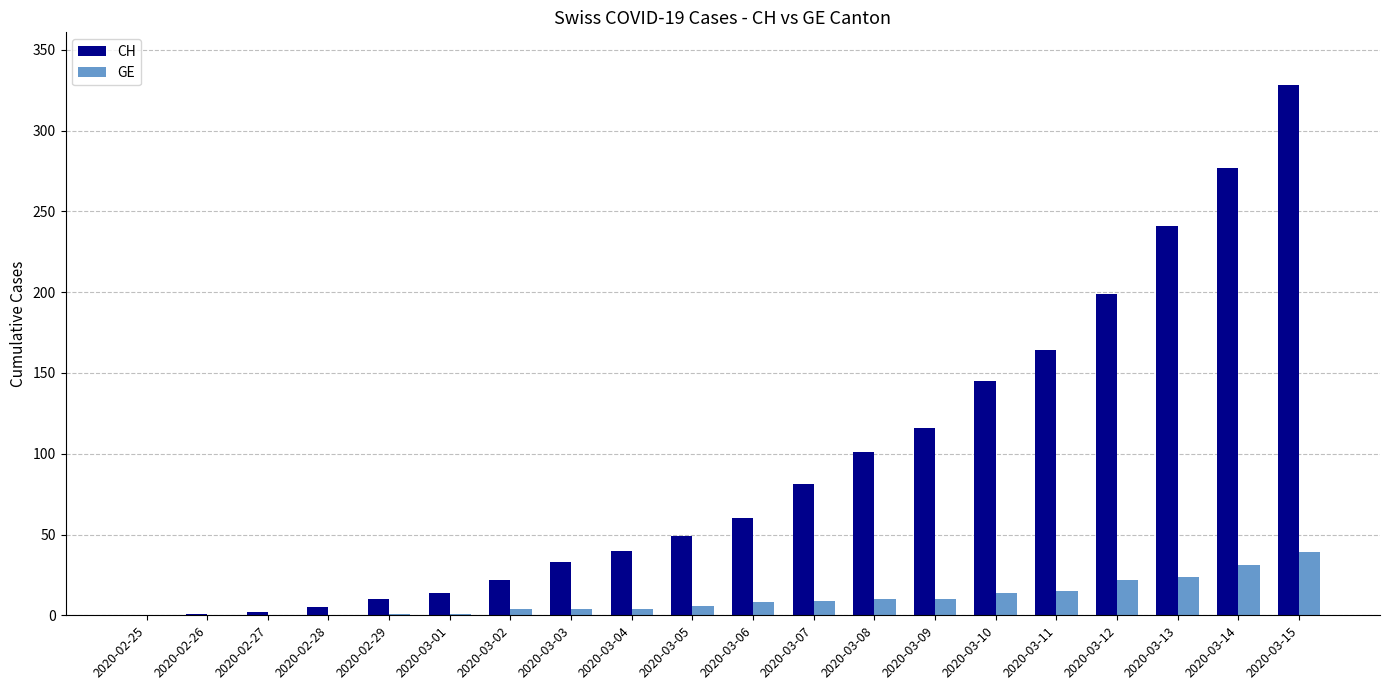

What is the sum of all GE values?

202